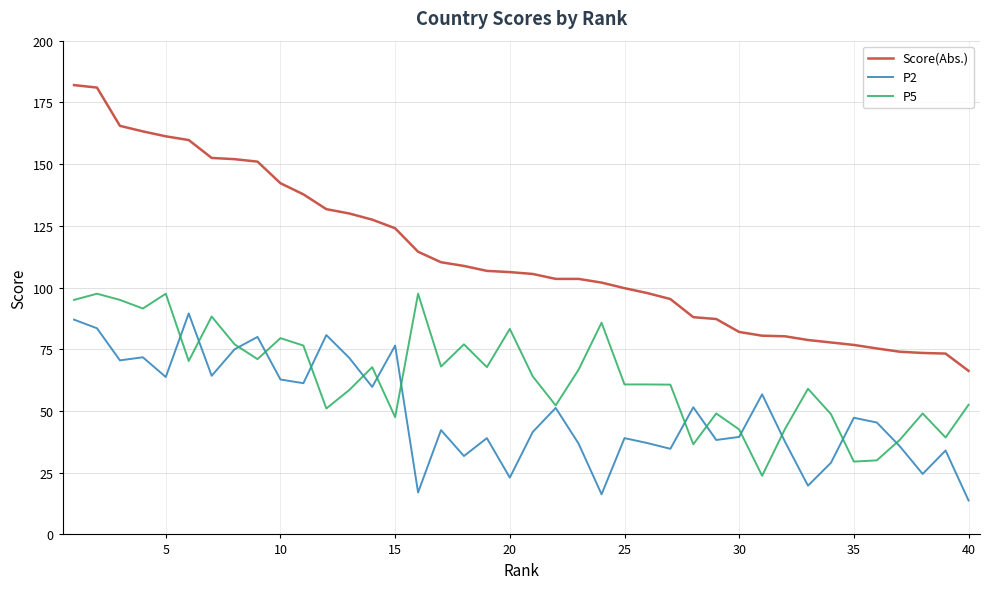

Which series has the largest total across all categories?

Score(Abs.)